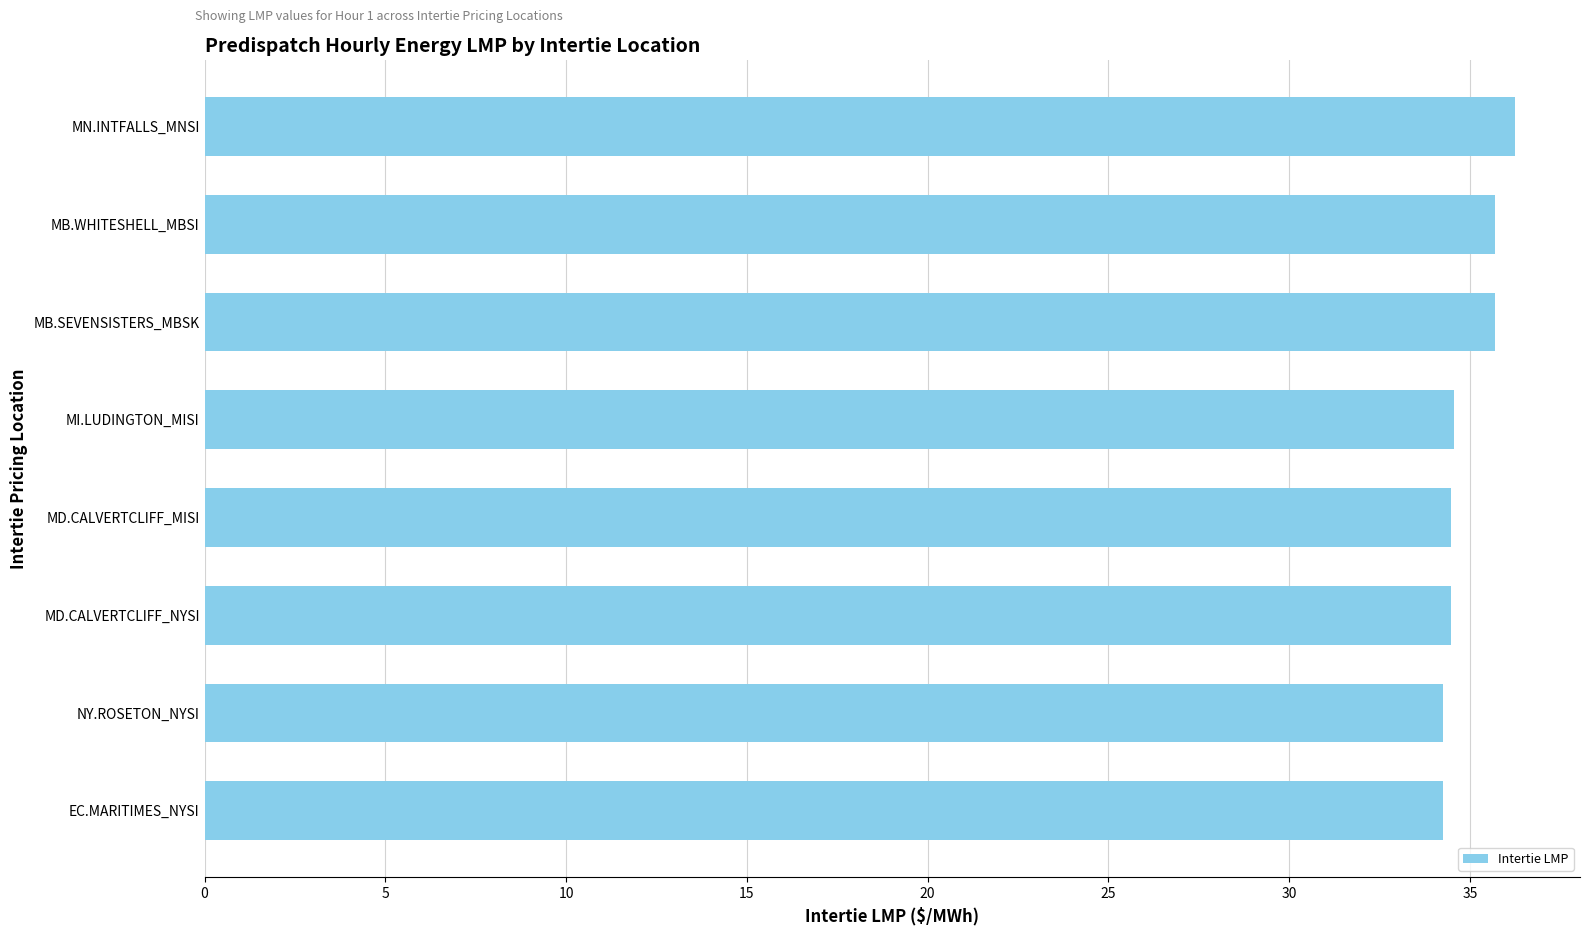

What is the ratio of the value at MN.INTFALLS_MNSI to the value at MB.SEVENSISTERS_MBSK?

1.0